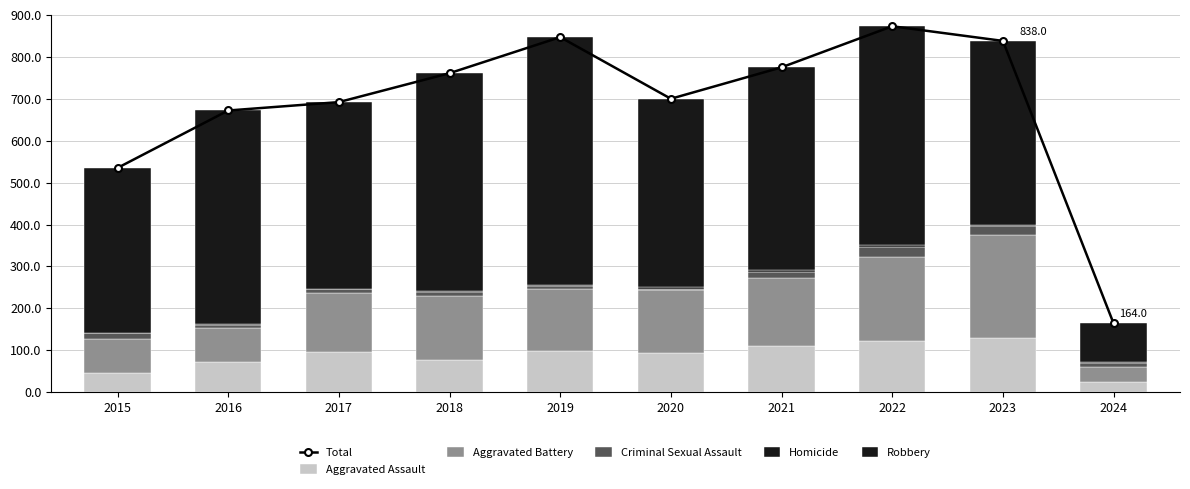

The Aggravated Assault series shows 71 at 2016. True or false?

True